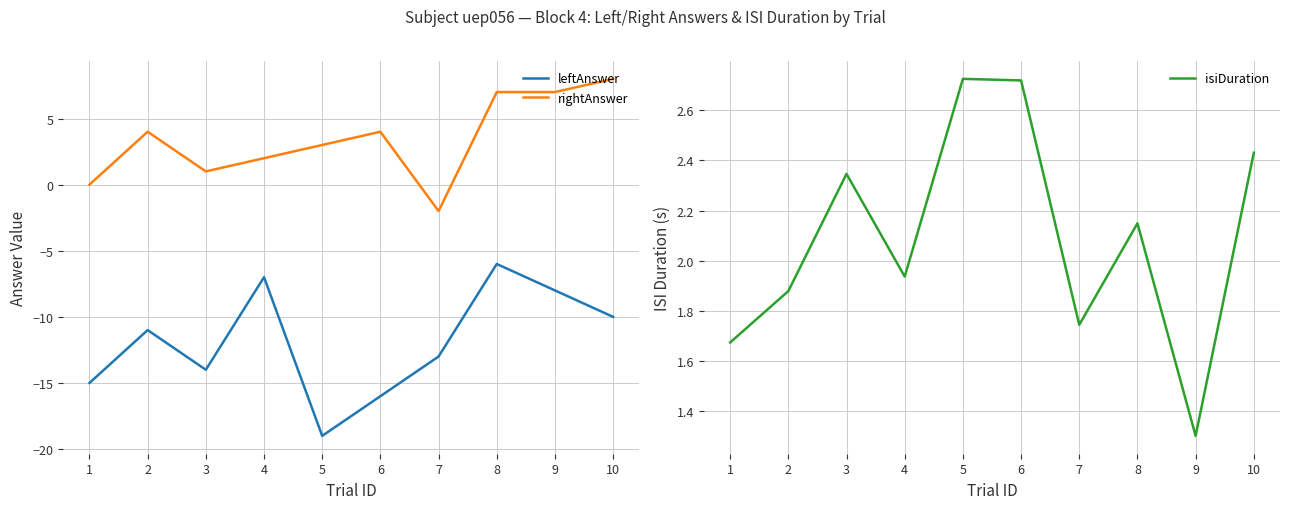

Which category has the highest value across all series?

10